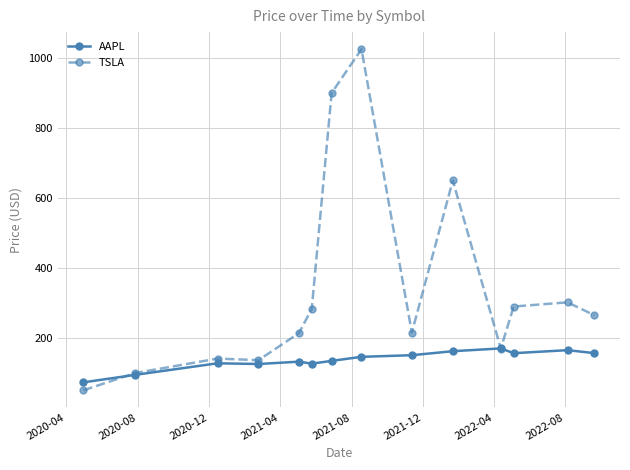

What is the greatest value displayed?

1025.0